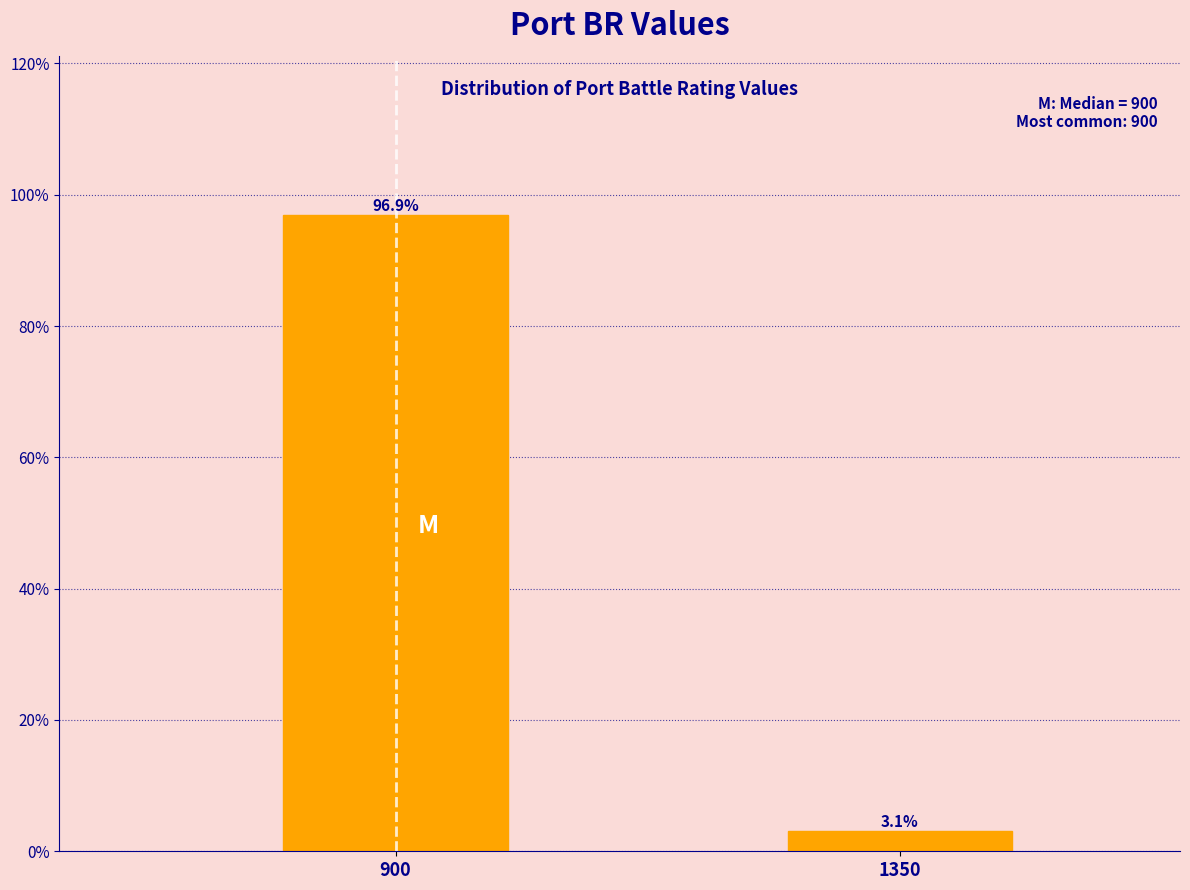

Reading left to right, what are all the values shown in this chart?

96.9	3.1